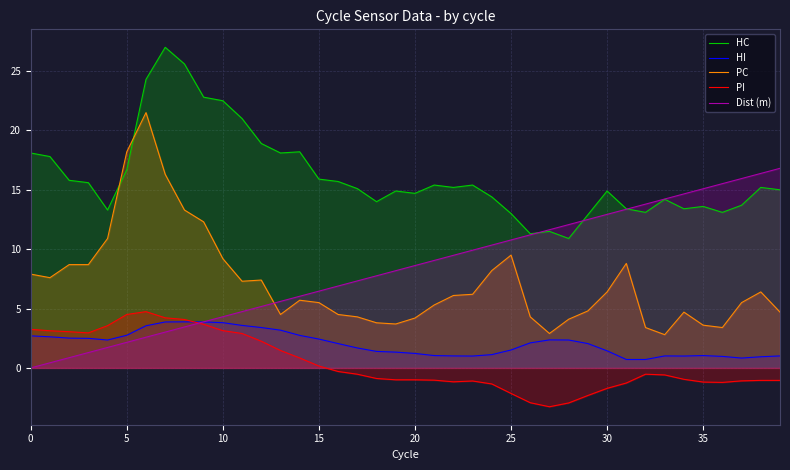

True or false: HI and PC intersect in this chart.

False